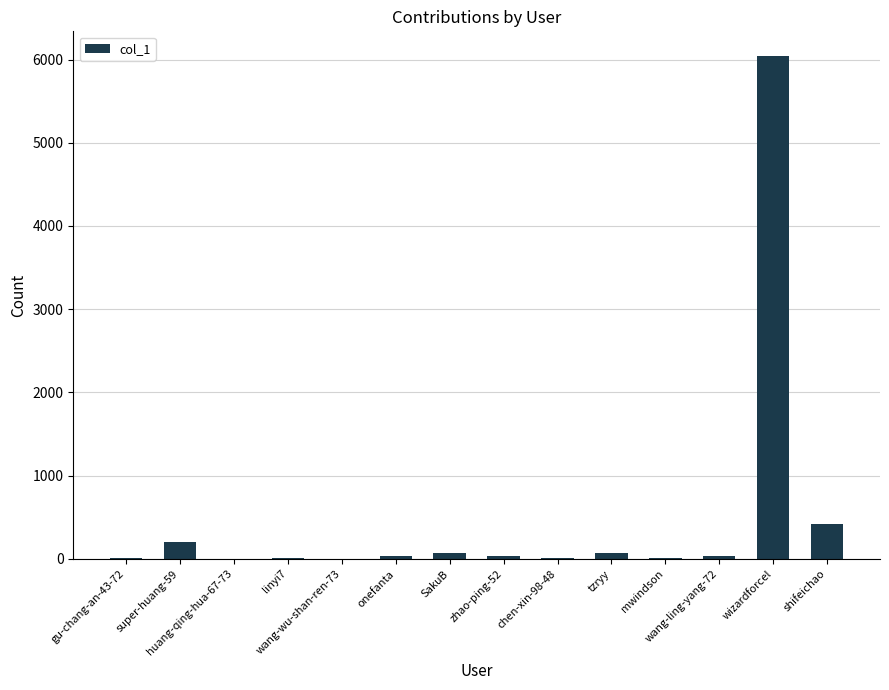

What is the sum of all values?

6935